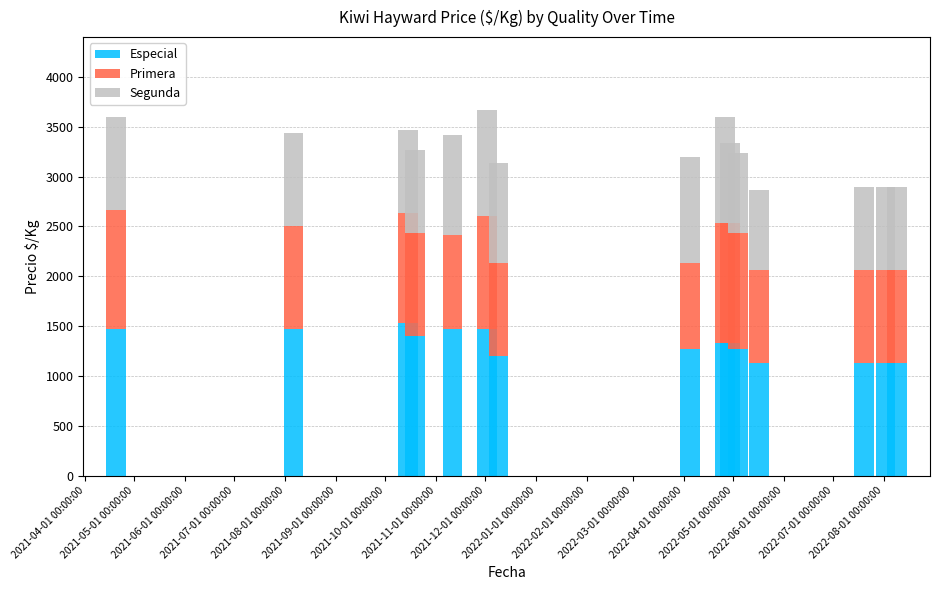

What is the highest value of the Especial series?

1533